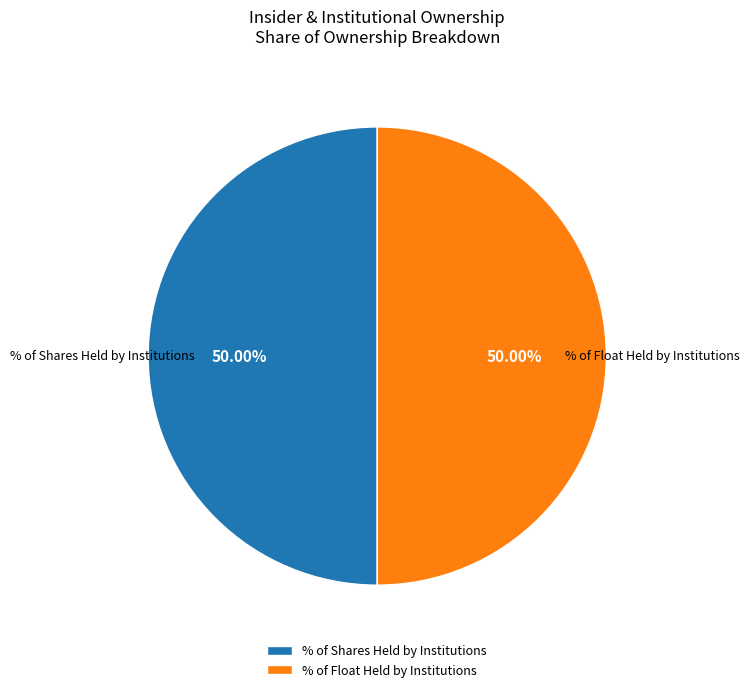

Is the sum of % of Float Held by Institutions and % of Shares Held by Institutions greater than half?

Yes